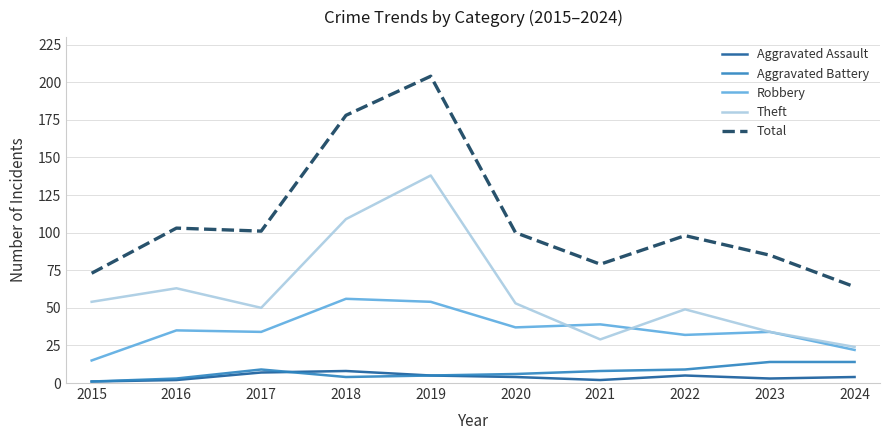

What is the difference between the highest and lowest values at 2015?

72